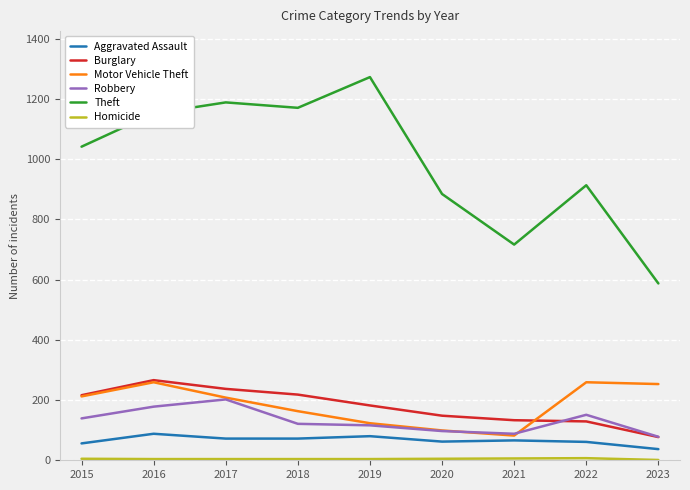

True or false: Theft and Burglary intersect in this chart.

False